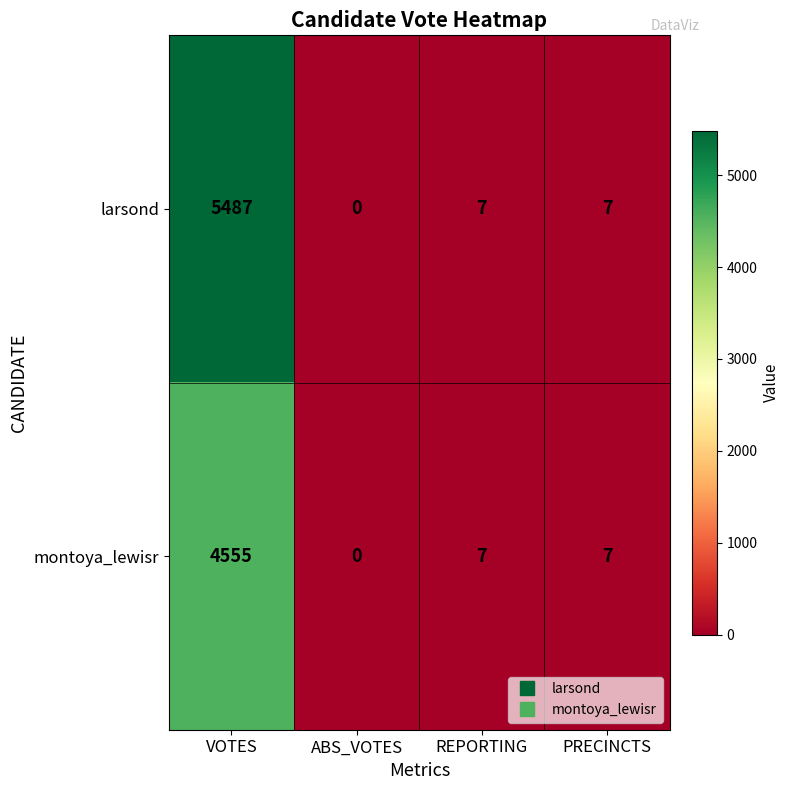

Which label corresponds to the smallest value in the chart?

ABS_VOTES